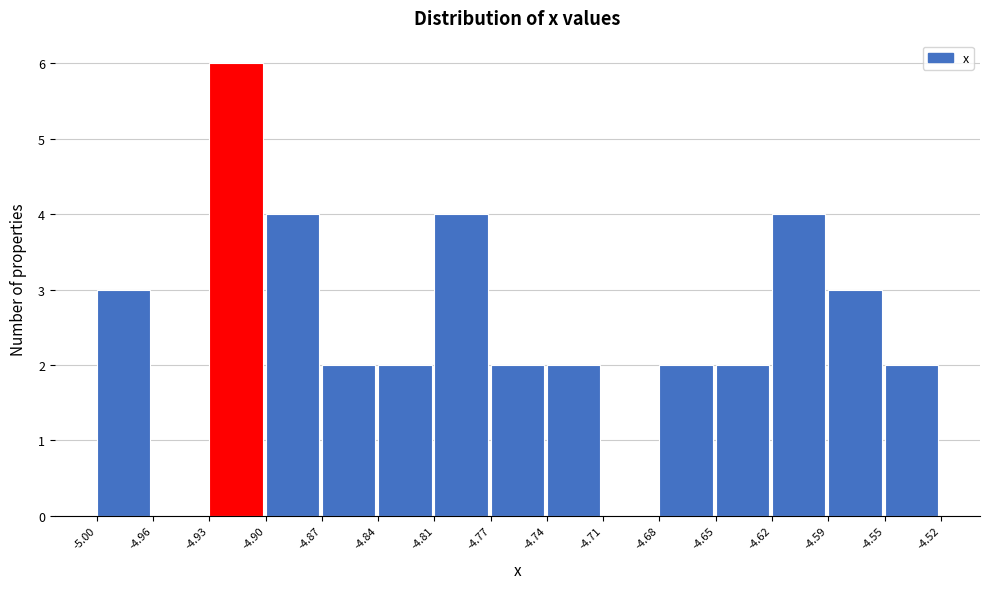

Reading left to right, list every bar in this chart as the range it spans on the x-axis followed by its height. The values are not printed on the chart, so give them approximately, as read against the axis.

-5.00 to -4.96: 3
-4.96 to -4.93: 0
-4.93 to -4.90: 6
-4.90 to -4.87: 4
-4.87 to -4.84: 2
-4.84 to -4.81: 2
-4.81 to -4.77: 4
-4.77 to -4.74: 2
-4.74 to -4.71: 2
-4.71 to -4.68: 0
-4.68 to -4.65: 2
-4.65 to -4.62: 2
-4.62 to -4.59: 4
-4.59 to -4.55: 3
-4.55 to -4.52: 2